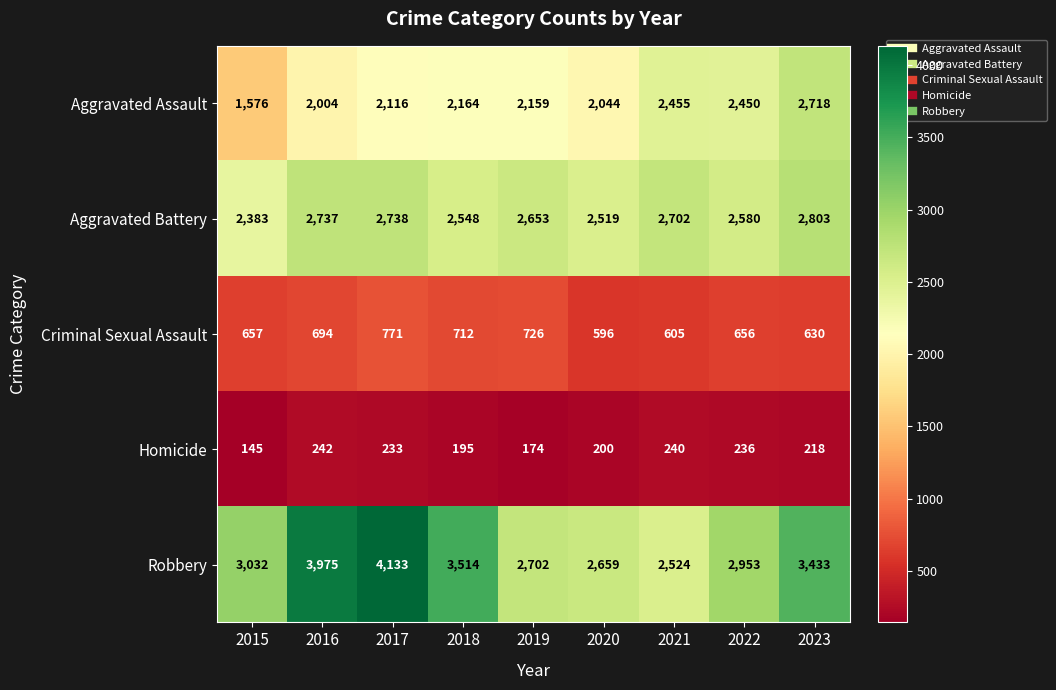

The value of Aggravated Assault at 2020 is 1138. True or false?

False